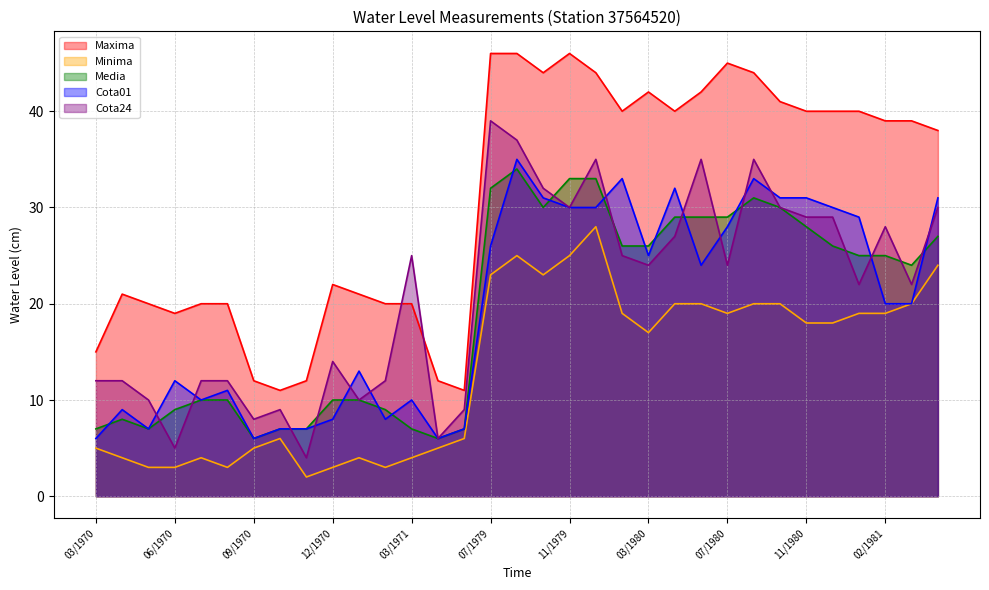

At which label does Media reach its peak?

08/1979